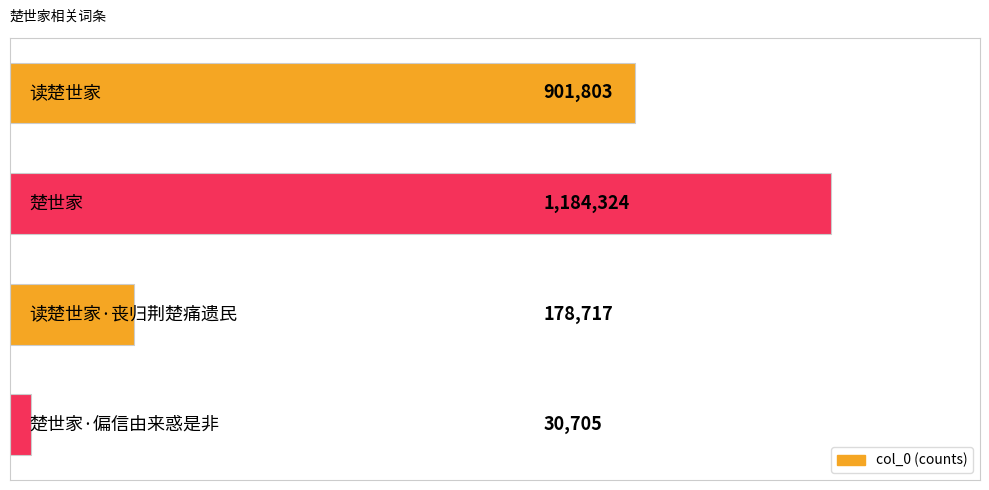

What is the difference between the second highest and minimum values?

871098